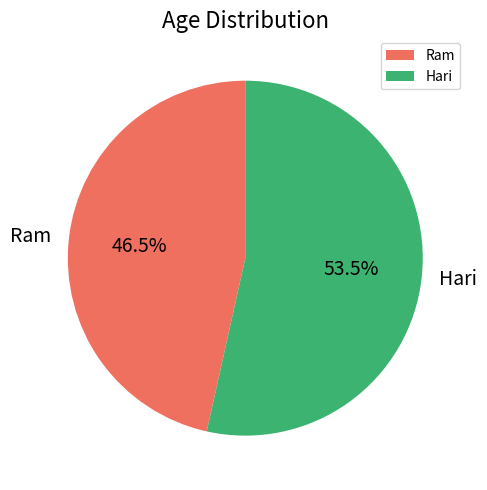

Which has a higher value, Ram or Hari?

Hari